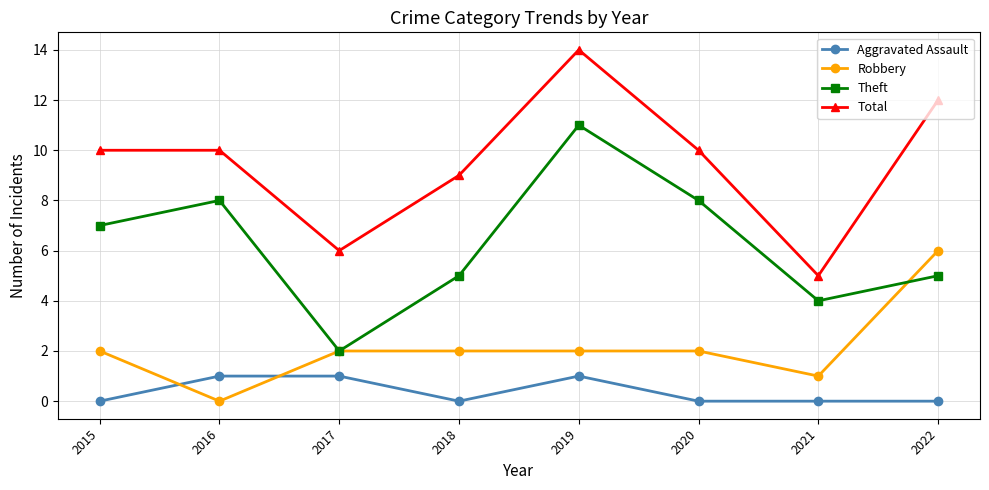

Rank the series by their average value, from lowest to highest.

Aggravated Assault, Robbery, Theft, Total